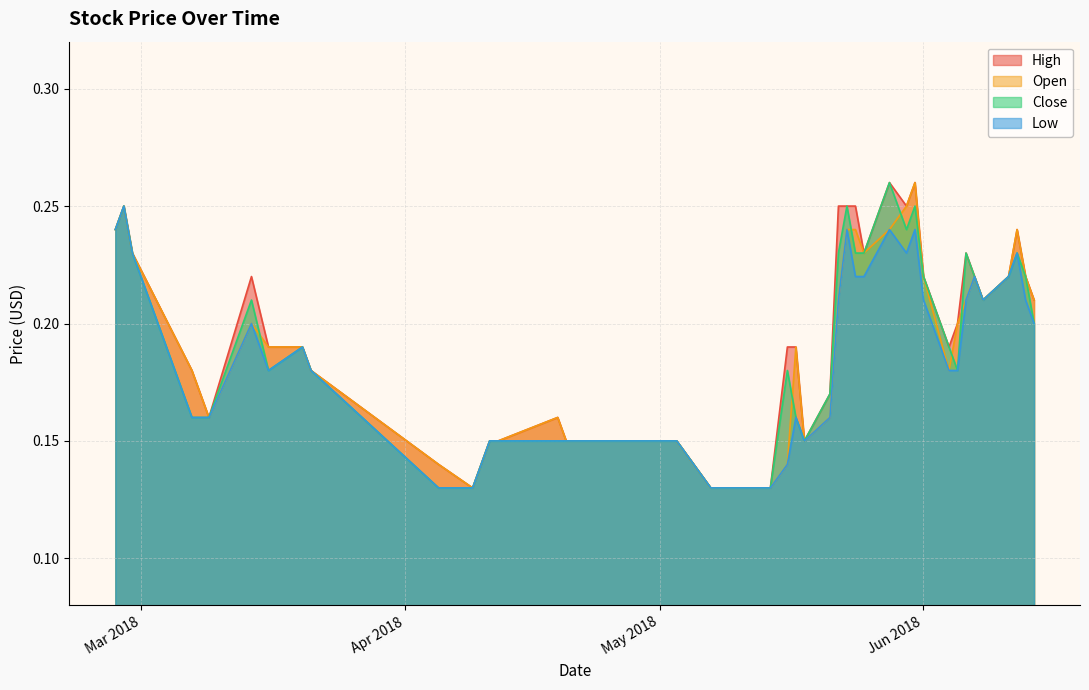

What is the average value of the Close series?

0.2